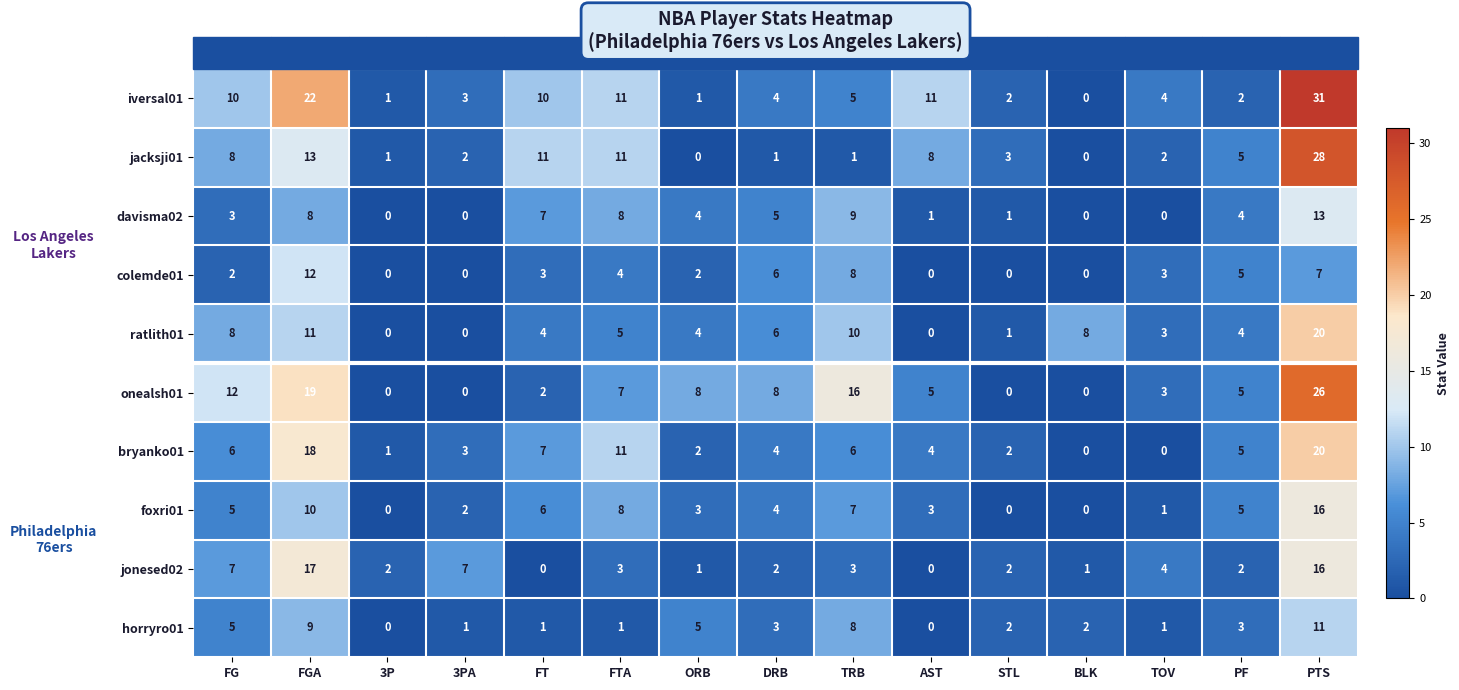

Which series has the largest total across all categories?

iversal01